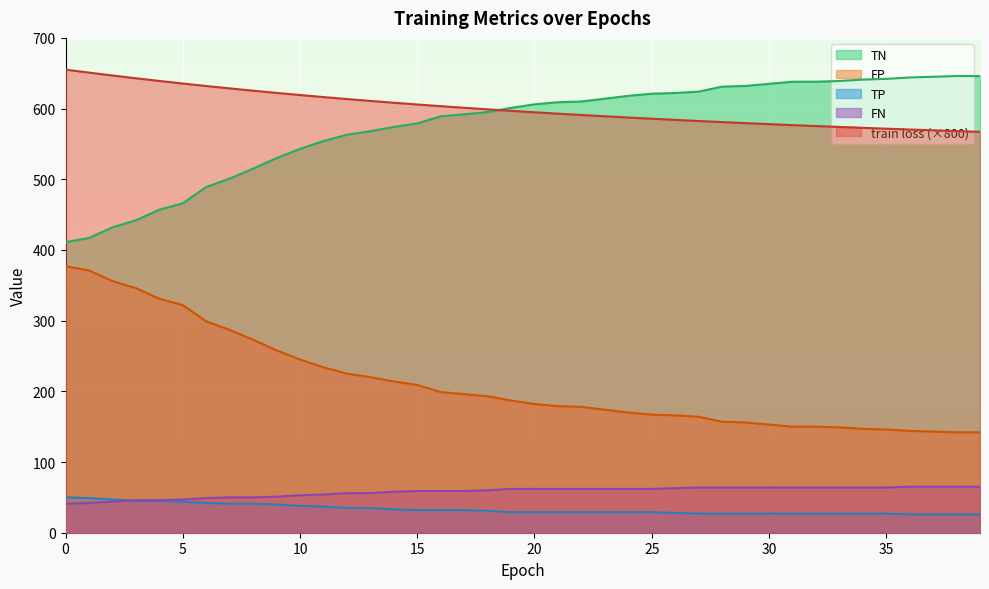

True or false: FP and TN cross at least once.

False